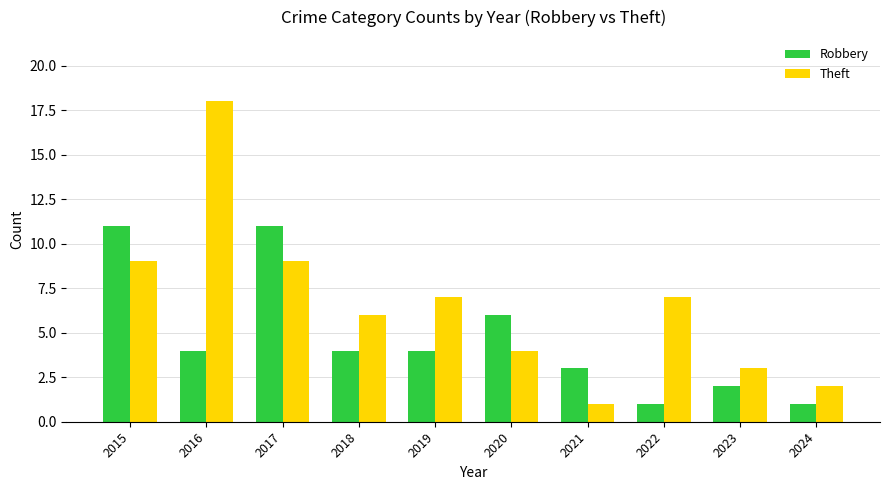

What is the greatest value displayed?

18